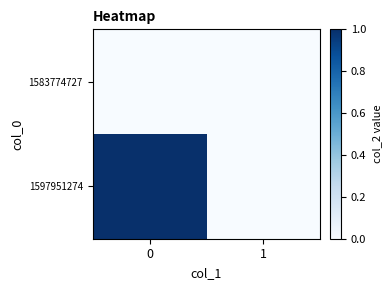

Which series has the widest spread of values?

1597951274